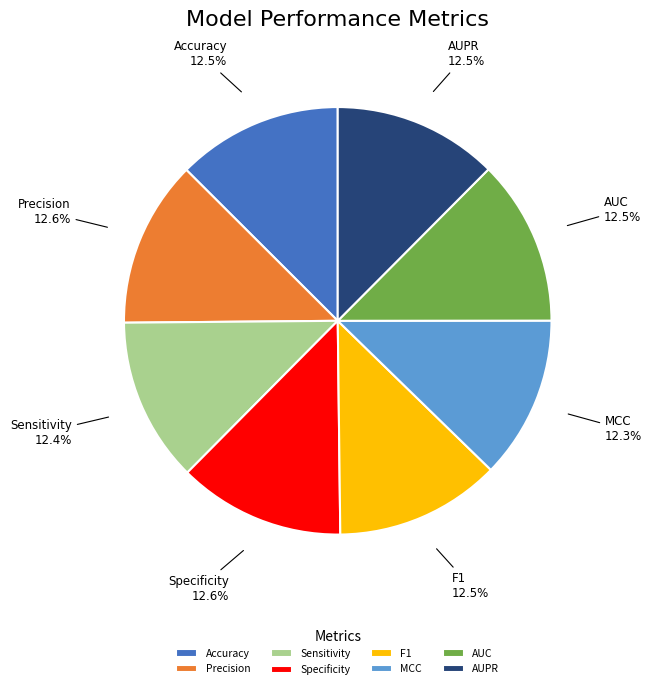

What is the total percentage of AUPR and Specificity?

25.1%